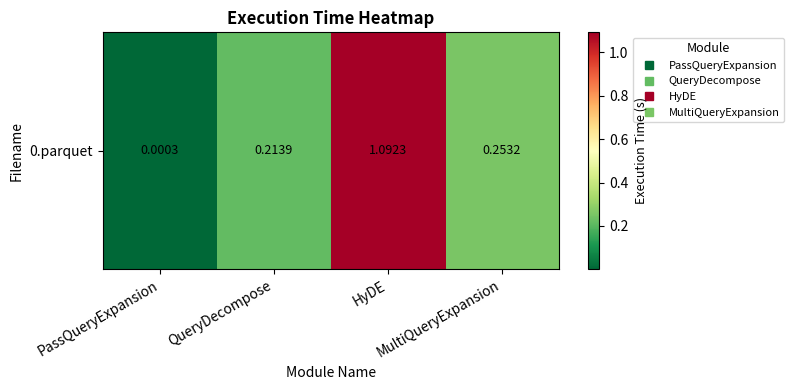

Reading left to right, transcribe all the data shown in this chart.

0.0	0.2	1.1	0.3